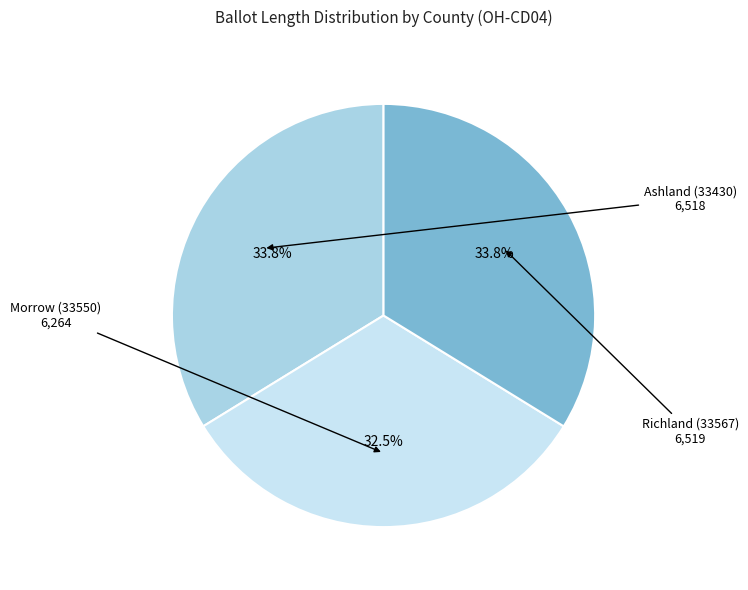

How many segments does this pie chart have?

3